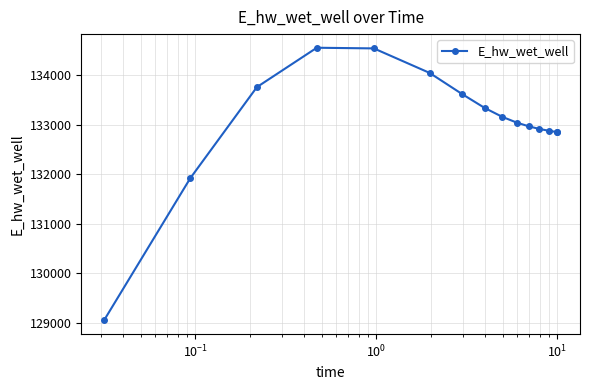

What is the difference between the maximum and minimum values?

5509.8